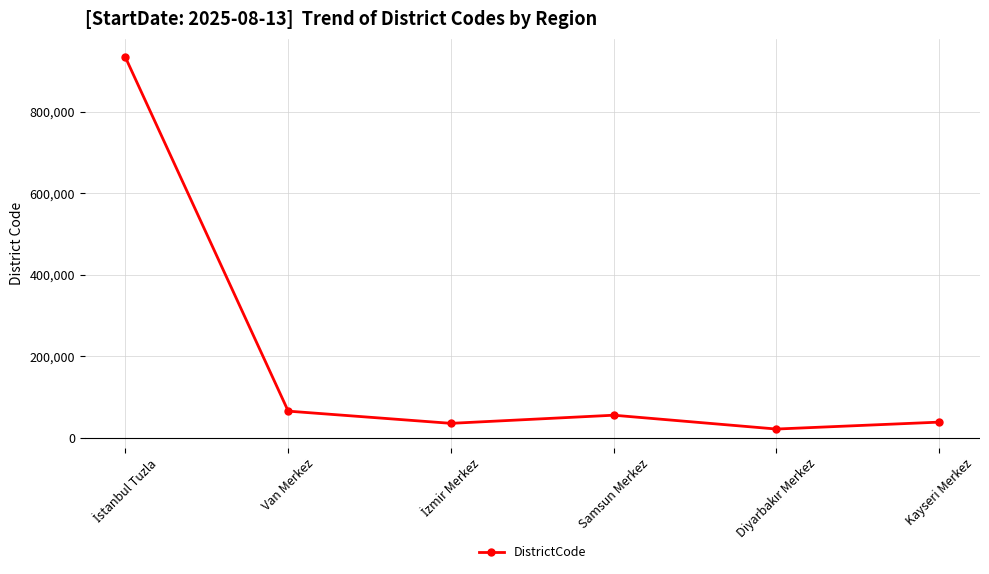

What is the greatest value displayed?

934015